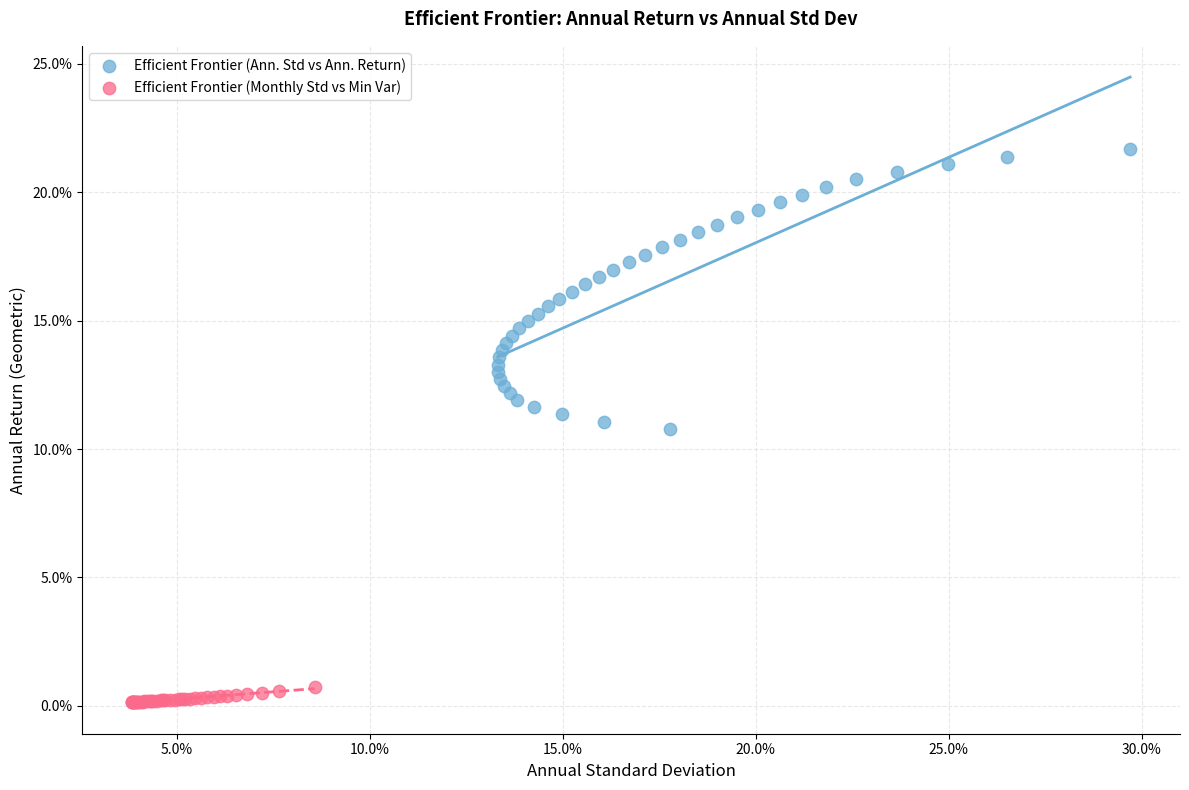

What are all the series names shown in the legend?

Efficient Frontier (Ann. Std vs Ann. Return), Efficient Frontier (Monthly Std vs Min Var)